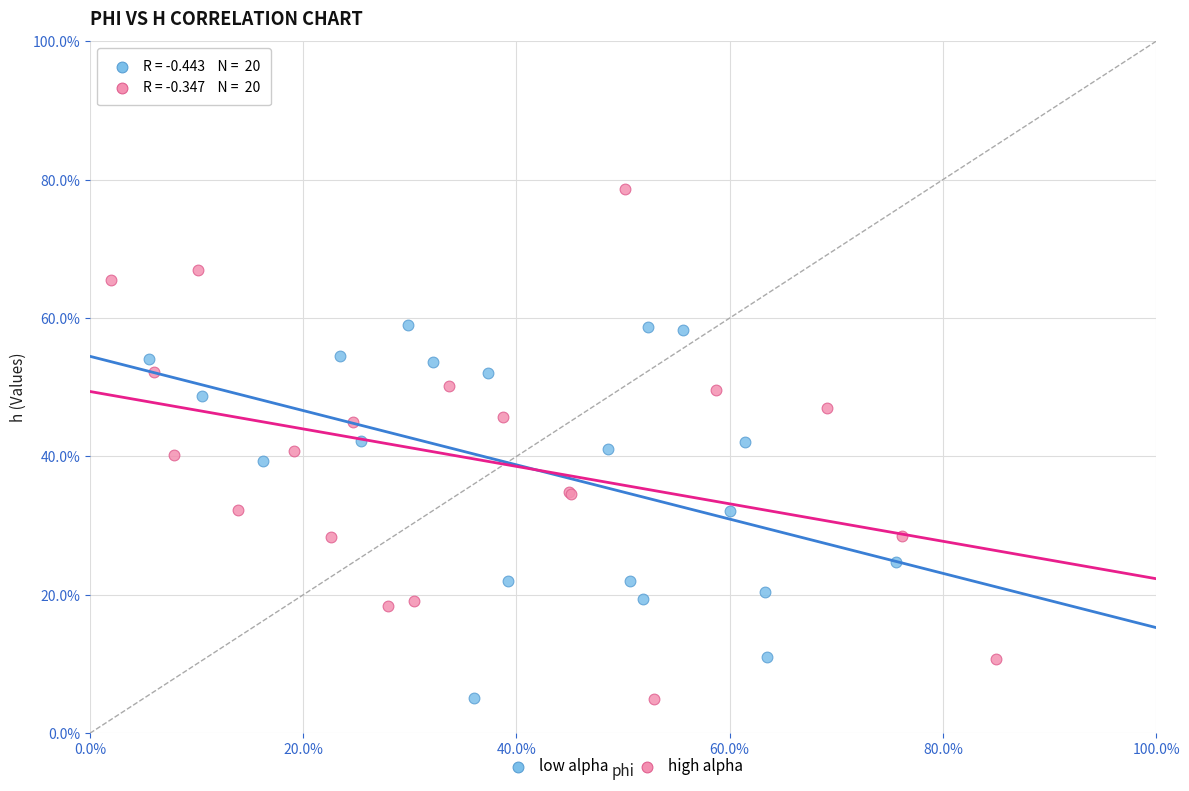

What are all the series names shown in the legend?

low alpha, high alpha